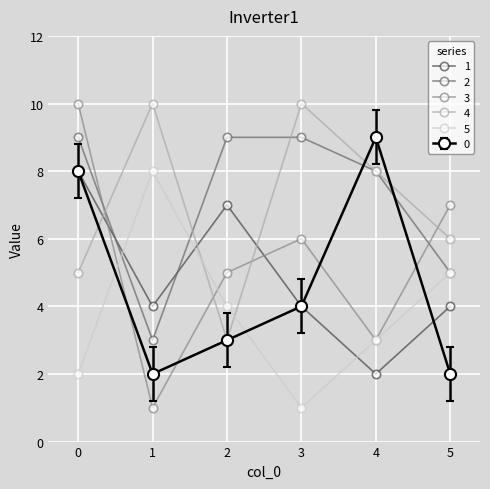

What is the spread (max minus min) of values at 0?

8